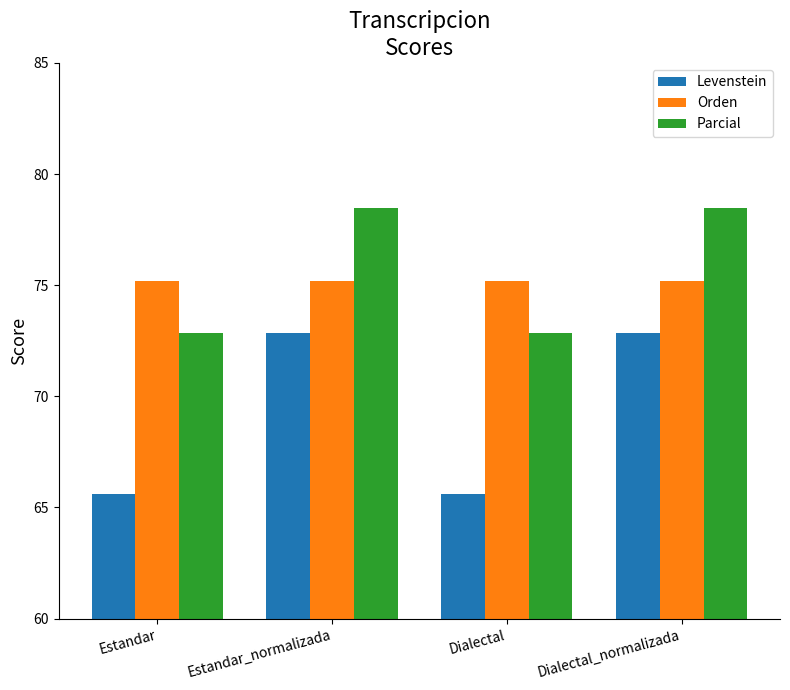

The Orden series shows 41.4 at Dialectal_normalizada. True or false?

False